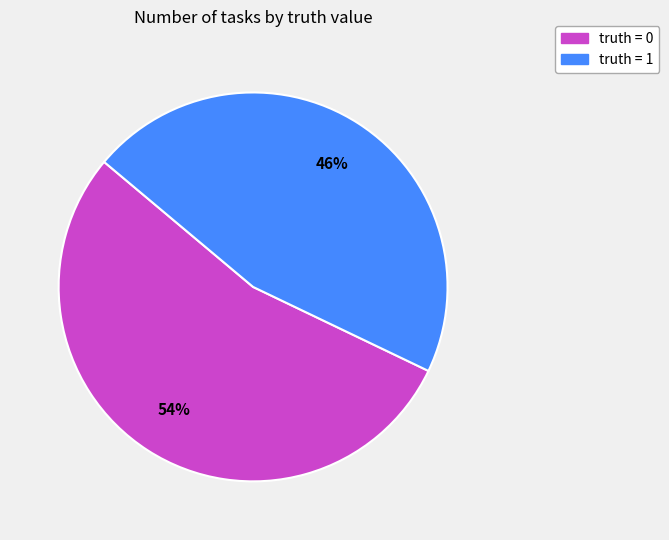

Rank the categories by value from highest to lowest.

truth = 0, truth = 1